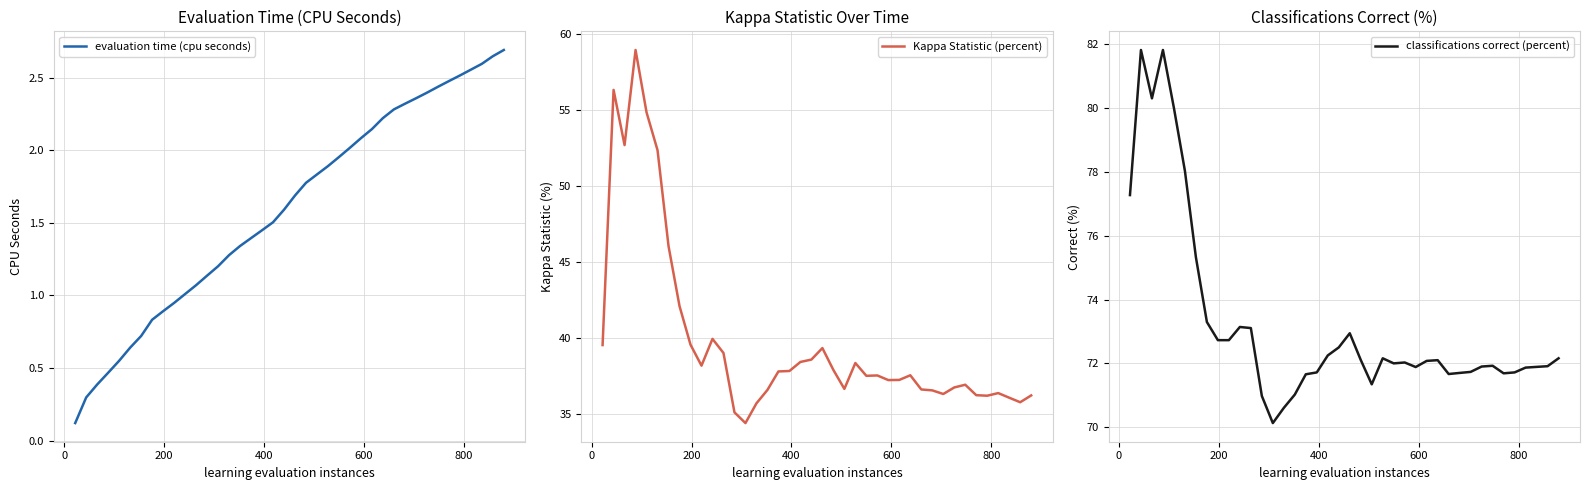

How many values in the classifications correct (percent) series exceed 72?

21